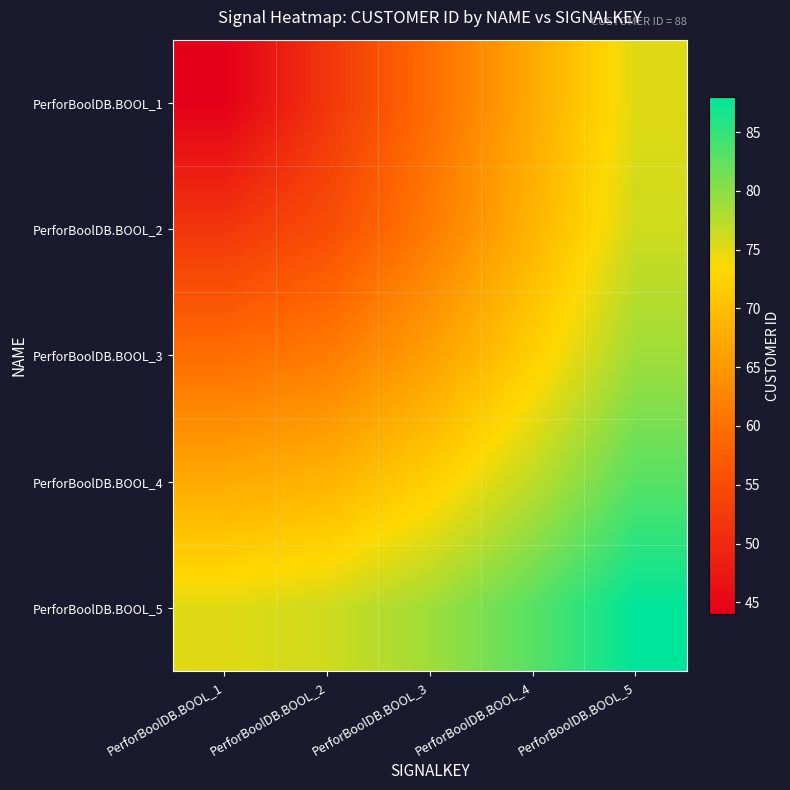

Which series has the largest total across all categories?

PerforBoolDB.BOOL_5